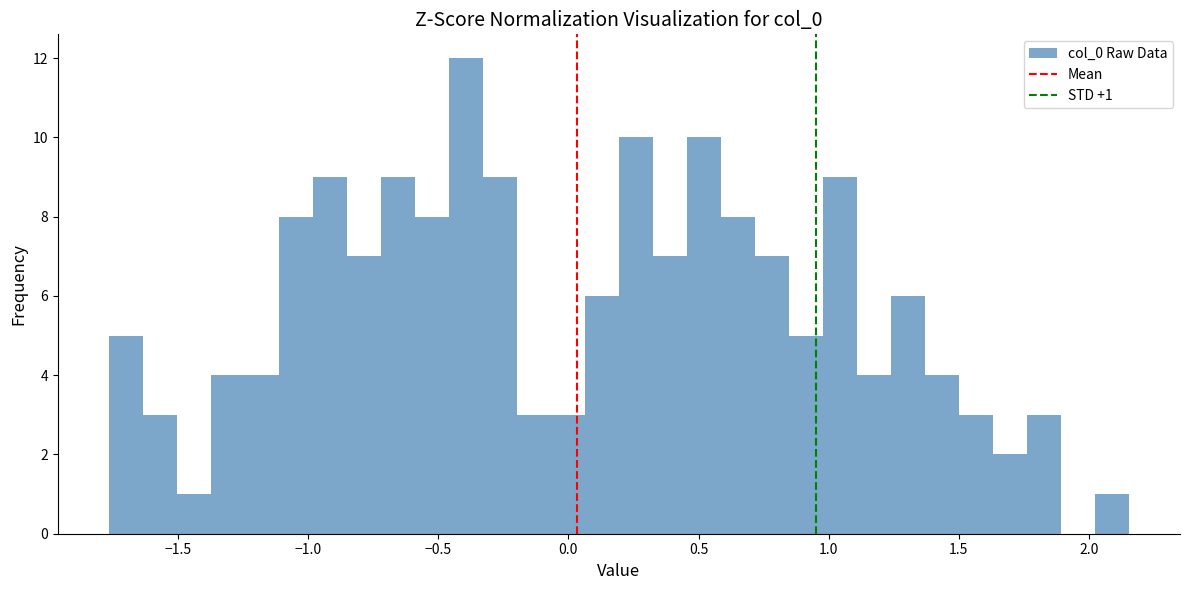

Around what value on the x-axis is the tallest bar? Give the approximate position of its centre, as read against the axis.

-0.40